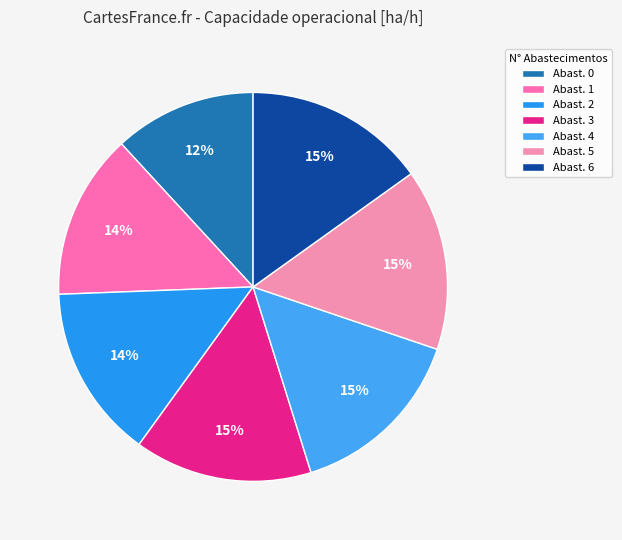

Count the number of slices in the pie.

7